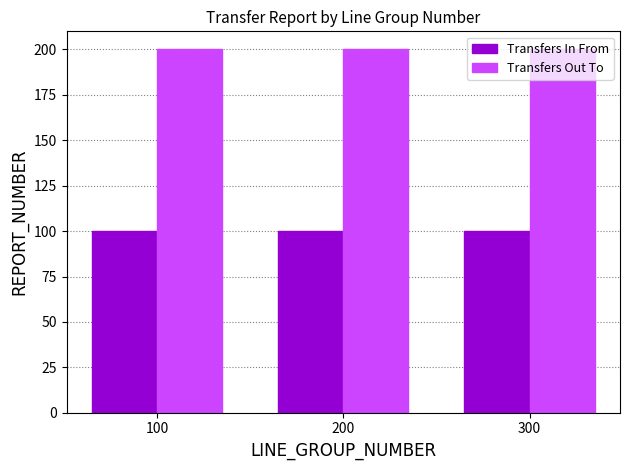

What is the sum of all Transfers Out To values?

600